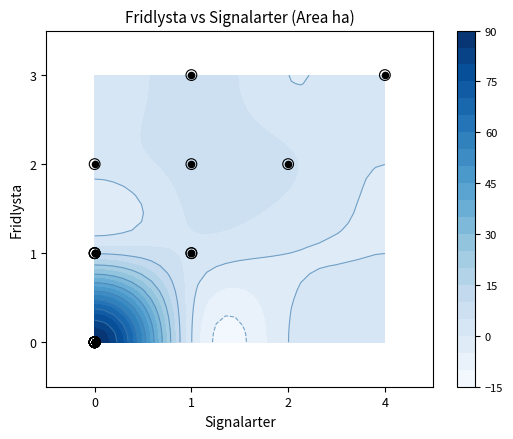

How many distinct data groups are displayed?

1